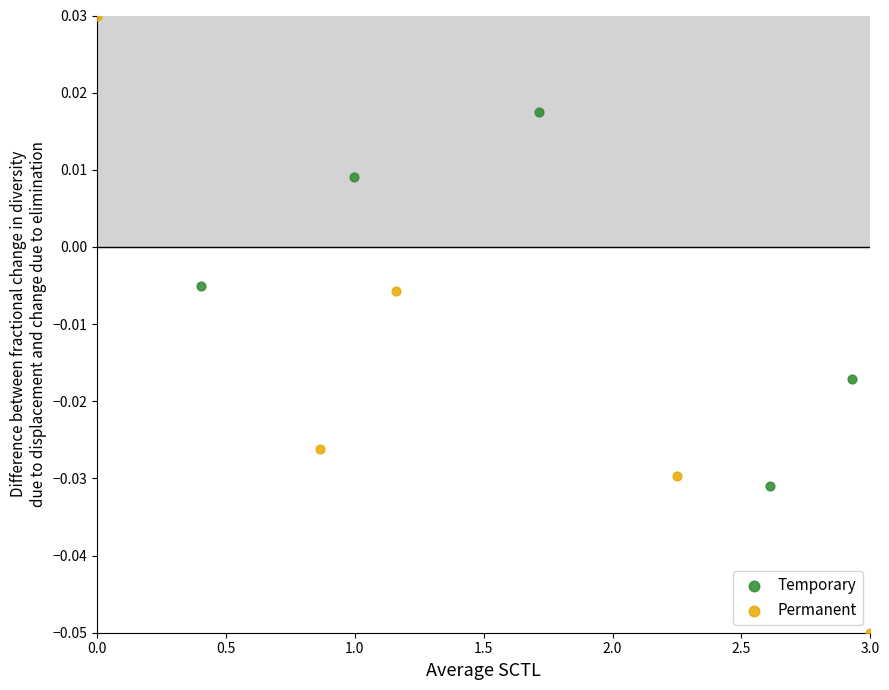

What are all the series names shown in the legend?

Temporary, Permanent